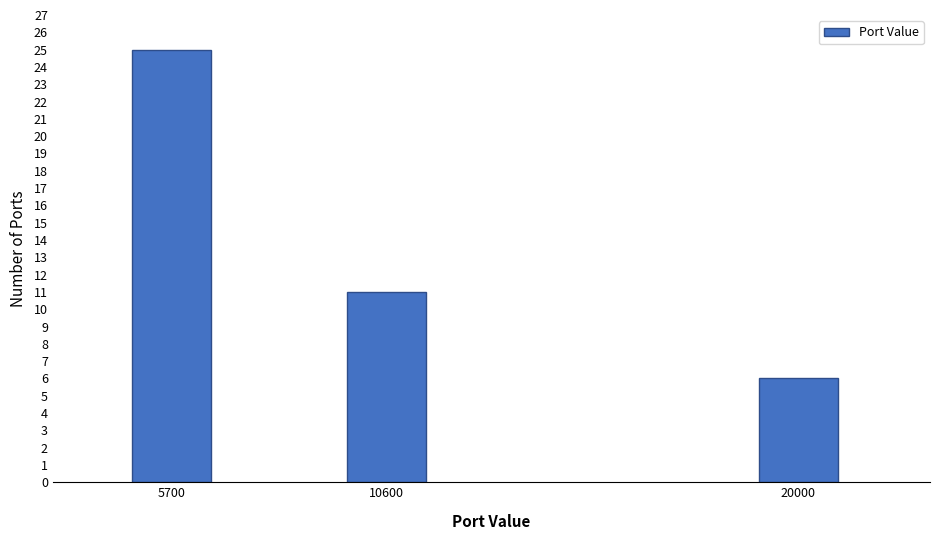

Reading right to left, list all the values displayed in this chart.

20000=6	10600=11	5700=25